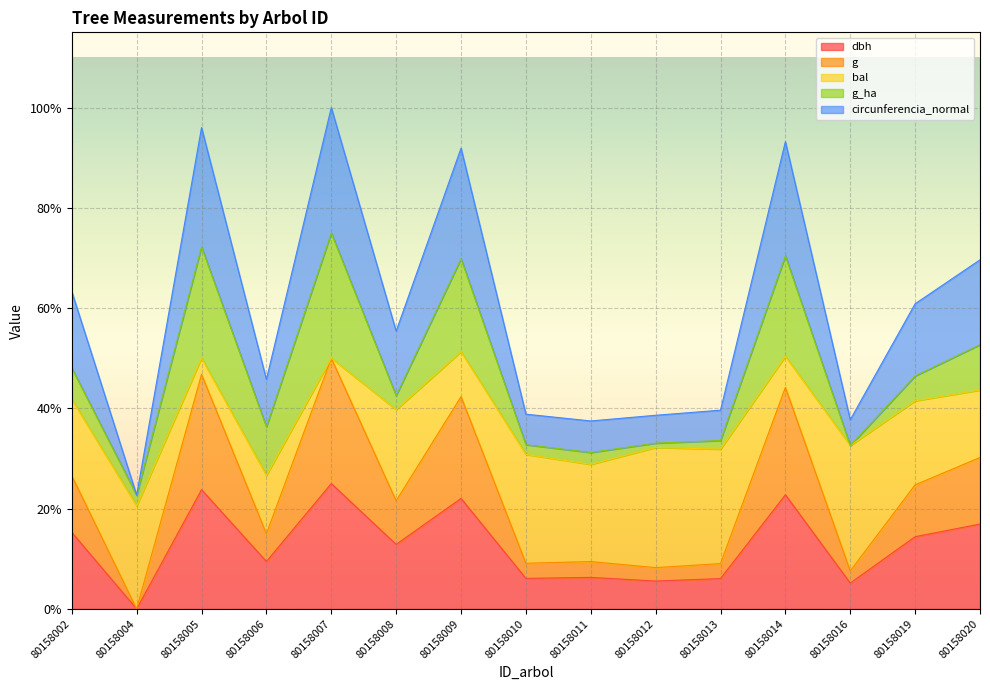

Does the chart display data point markers on the line(s)?

No